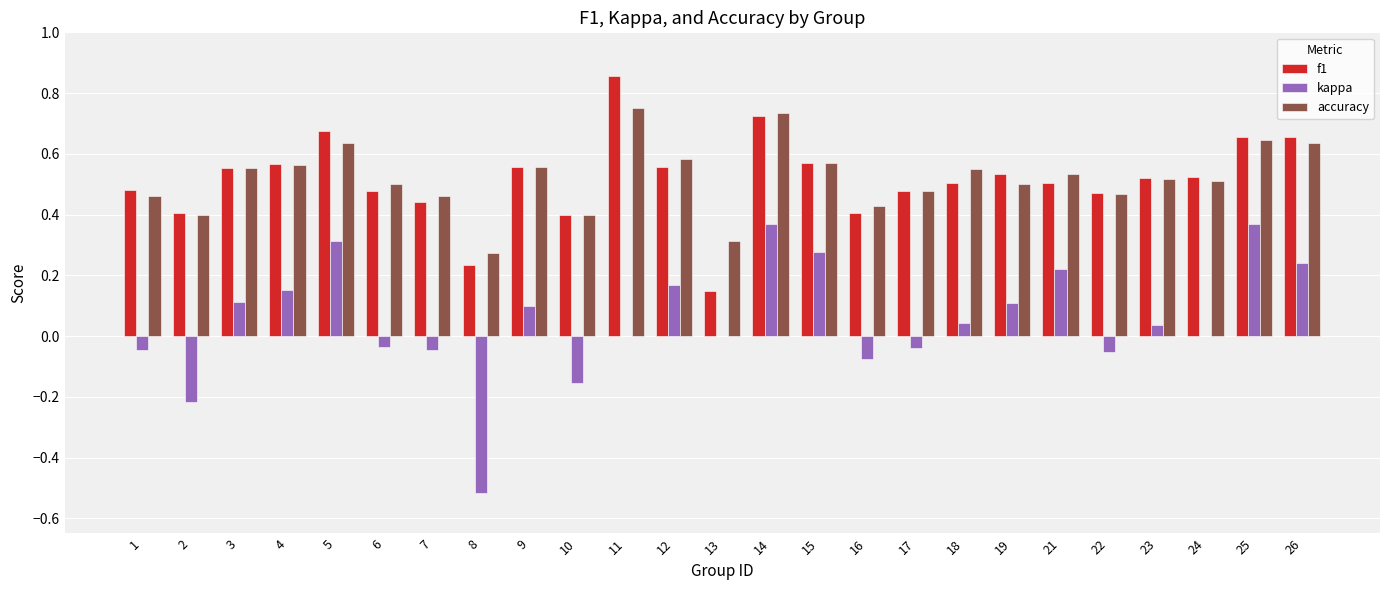

Count the number of categories in the chart.

25